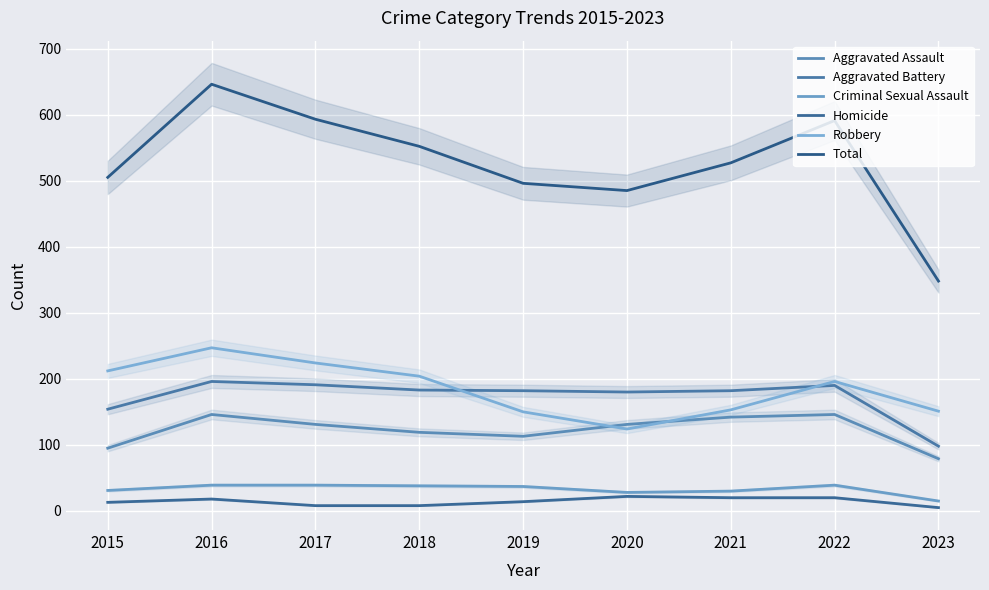

At which category is the sum across all series the highest?

2016